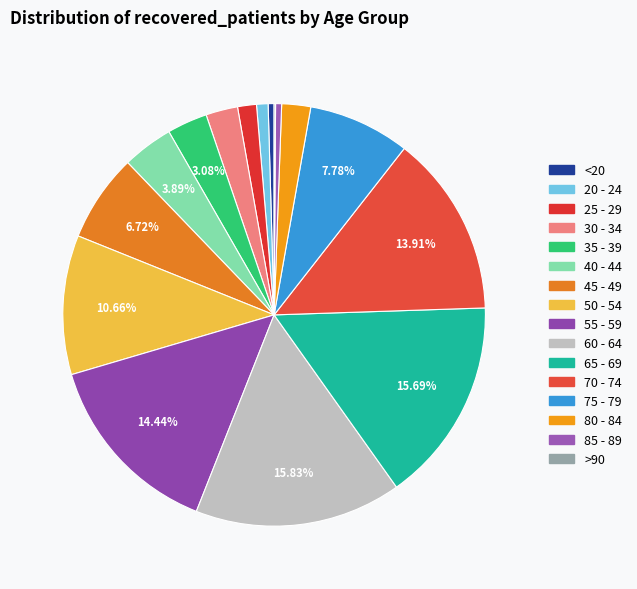

Is it true that 65 - 69 is 24% of the pie?

False